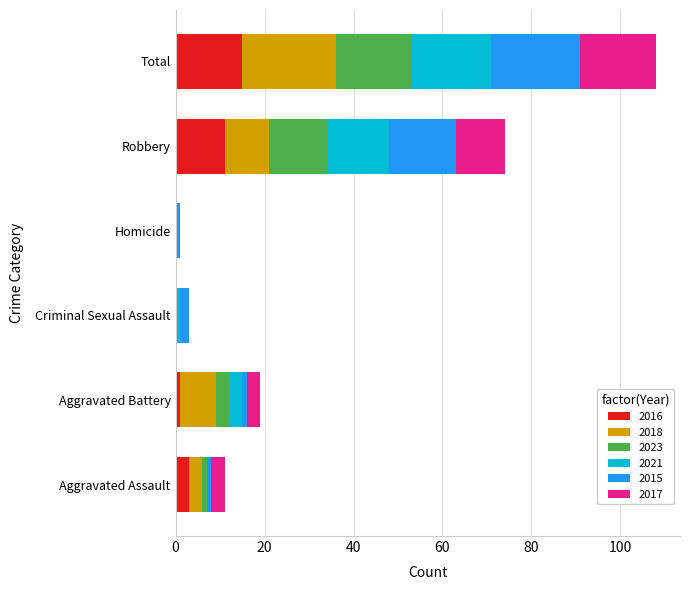

What is the maximum value for 2016?

15